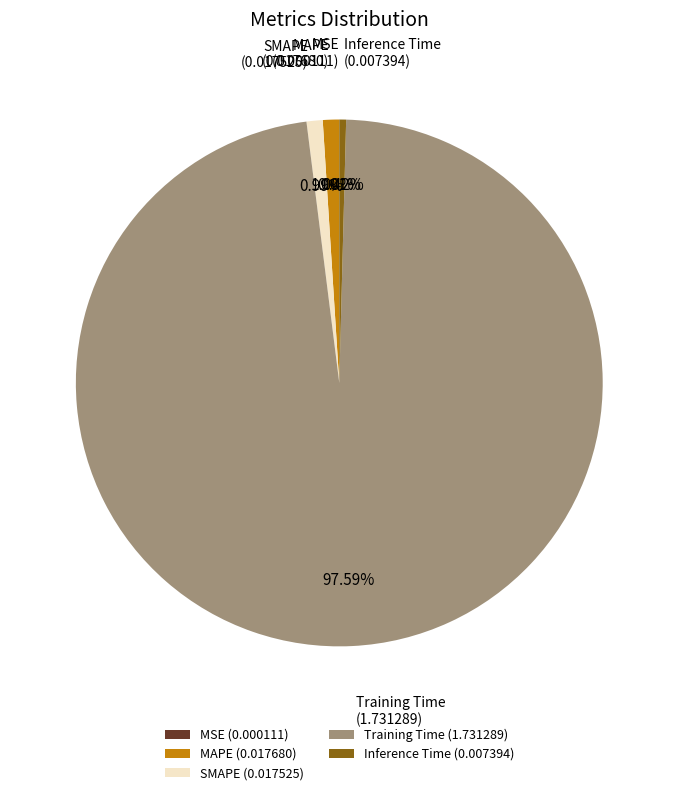

Does SMAPE represent more than half of the total?

No